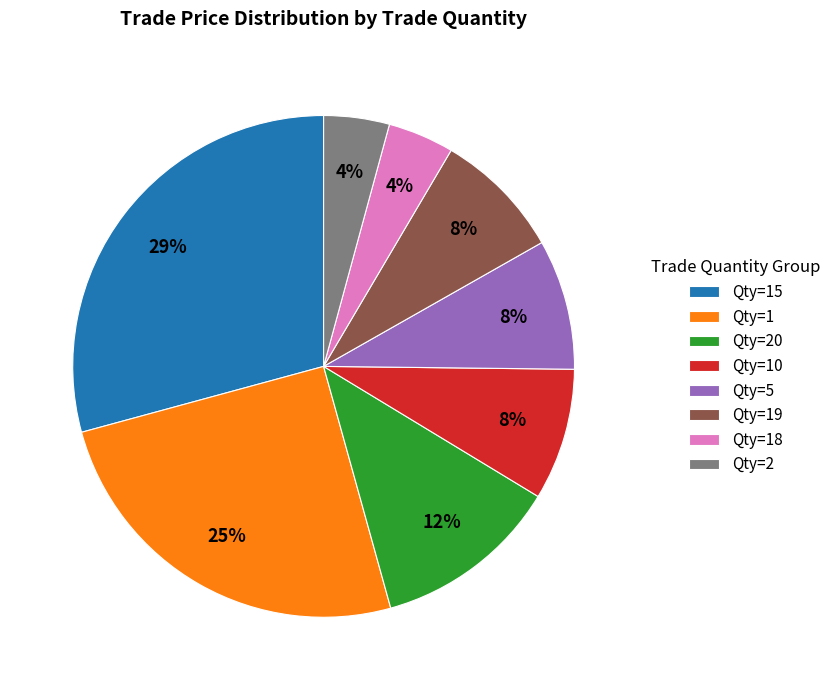

Which category has the biggest portion of the pie?

Qty=15